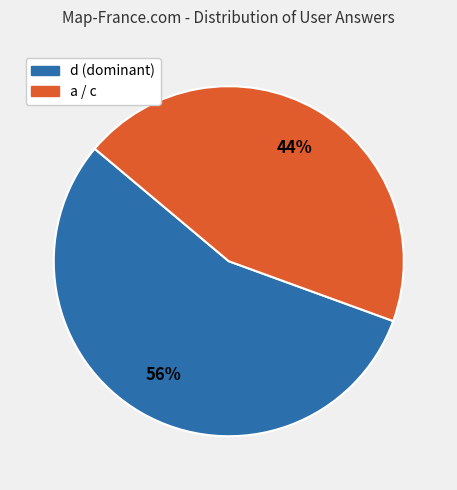

How many segments does this pie chart have?

2